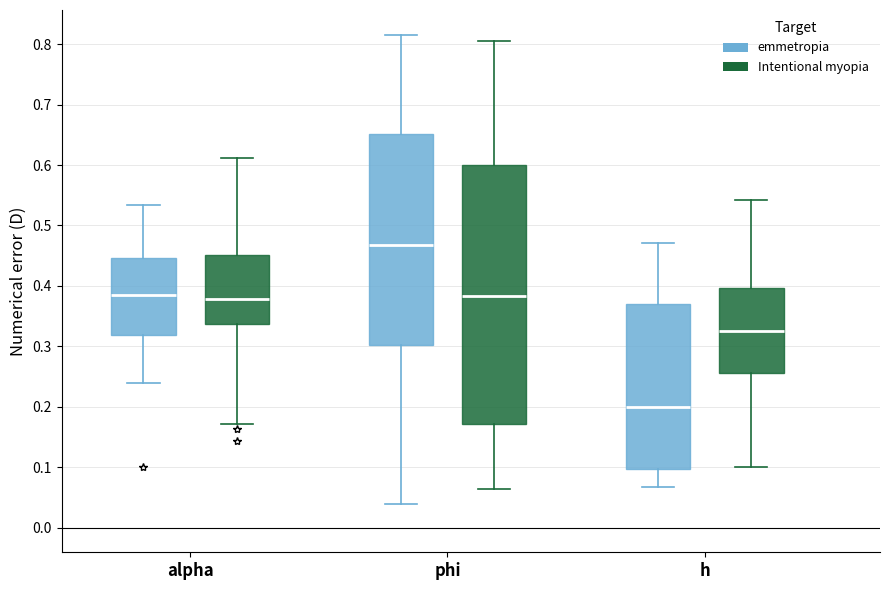

Comparing the boxes themselves (not the whiskers), which one is the tallest?

phi (Intentional myopia)